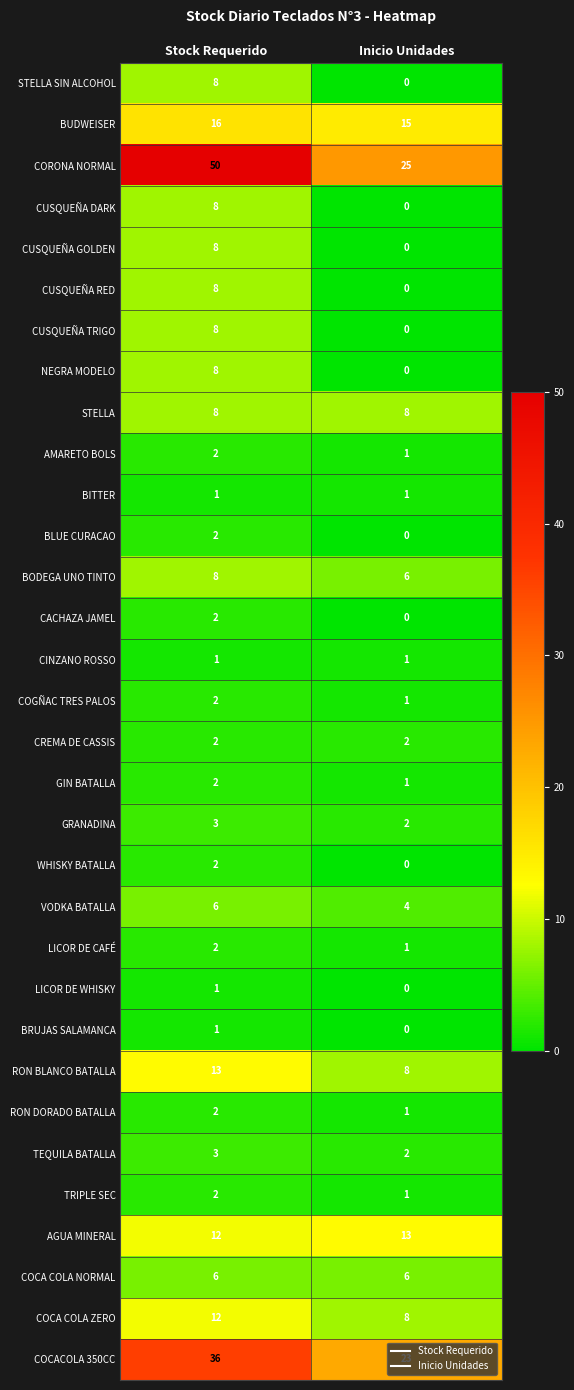

At which label is GRANADINA closest to 2?

Inicio Unidades